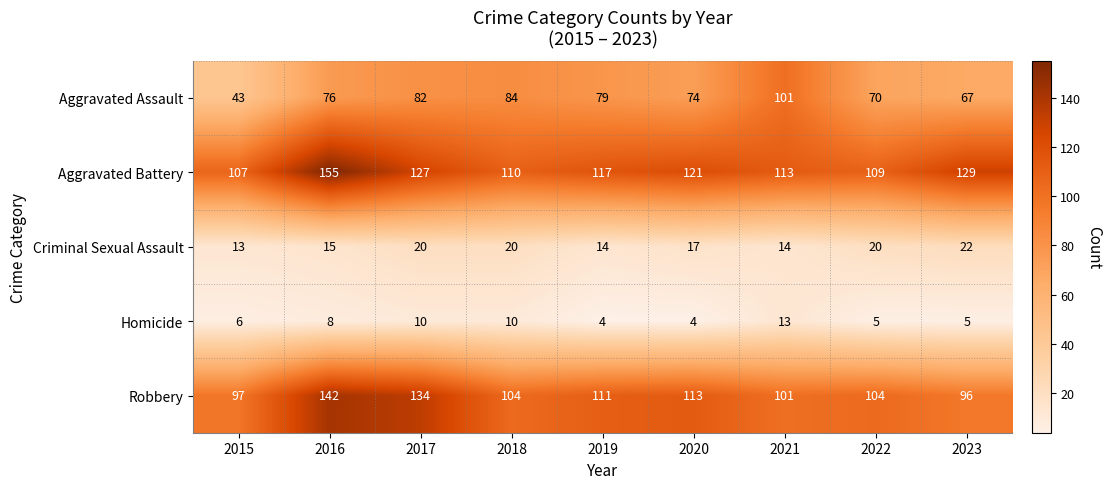

Between 2019 and 2021, which series saw the biggest shift?

Aggravated Assault